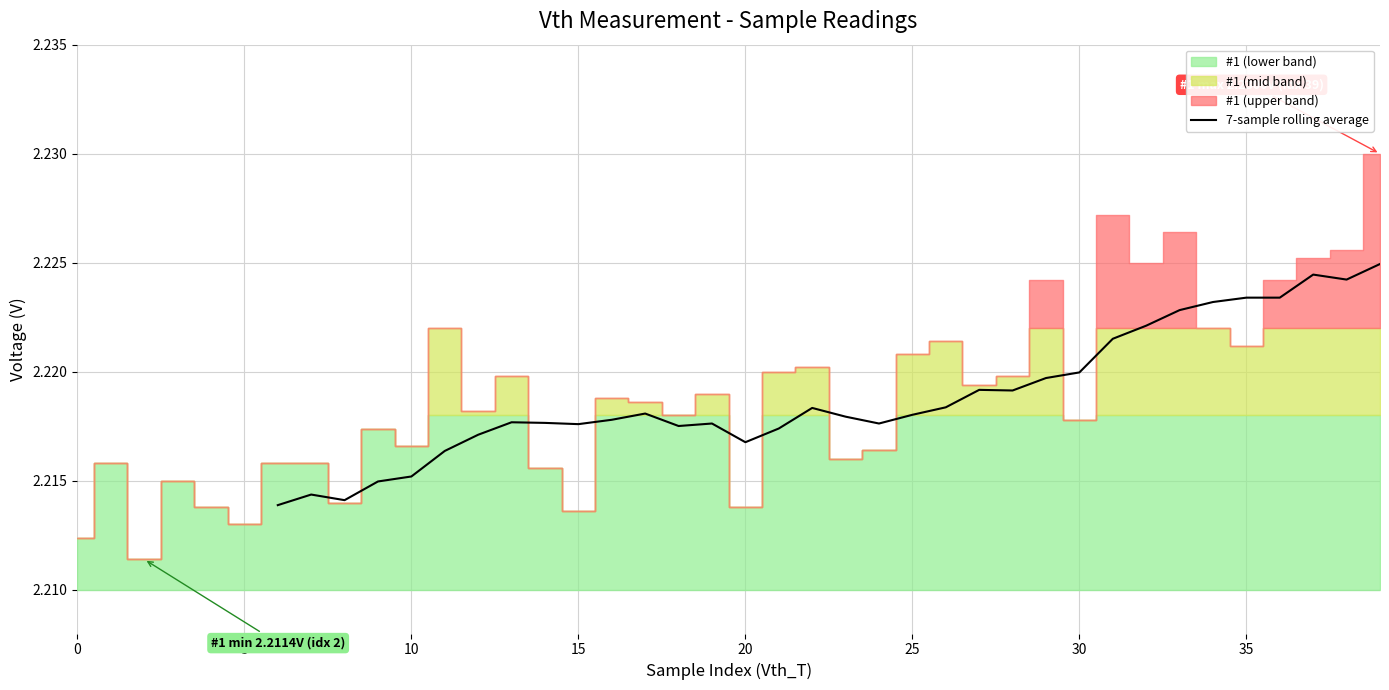

What is the smallest value displayed?

2.2